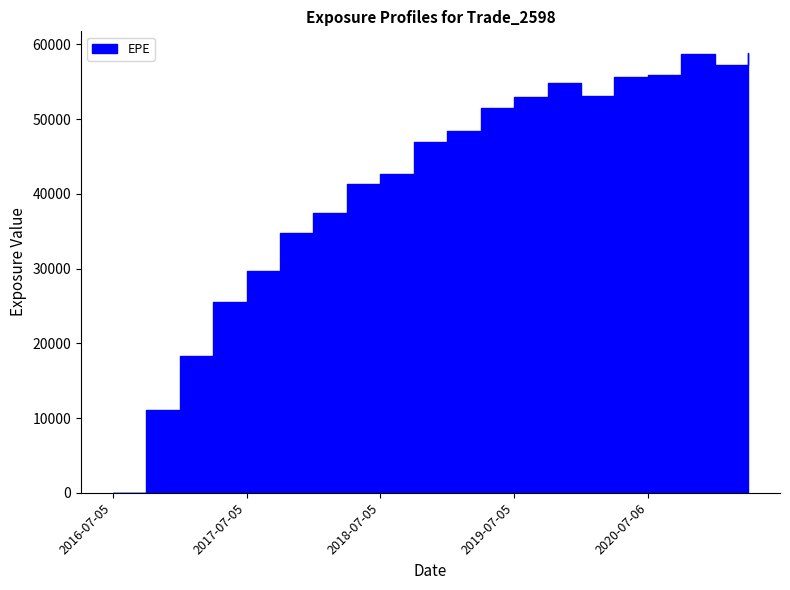

At which label is EPE closest to 29401?

2017-07-05